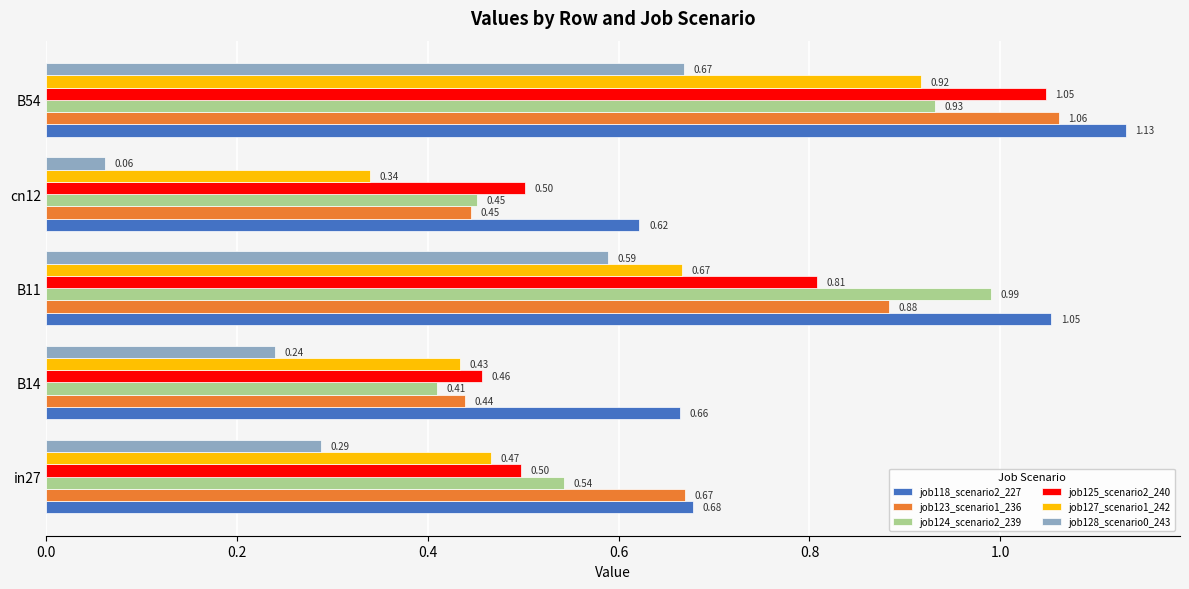

Which series has the largest total across all categories?

job118_scenario2_227